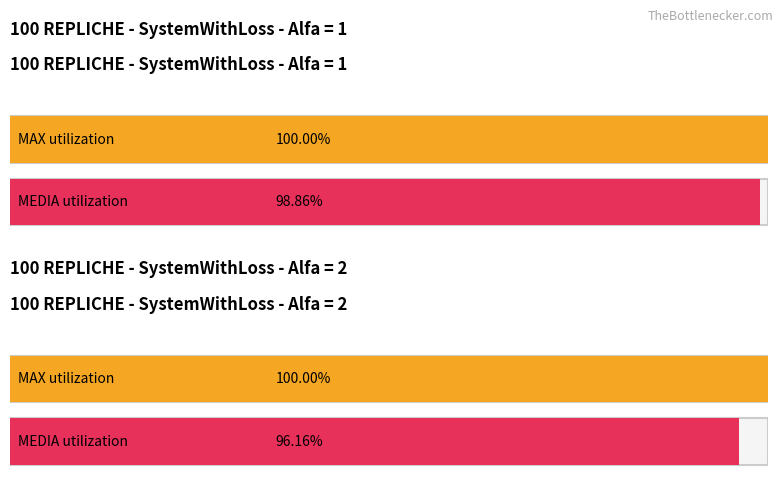

Which series has the largest total across all categories?

MAX (SystemWithLoss Alpha=...)